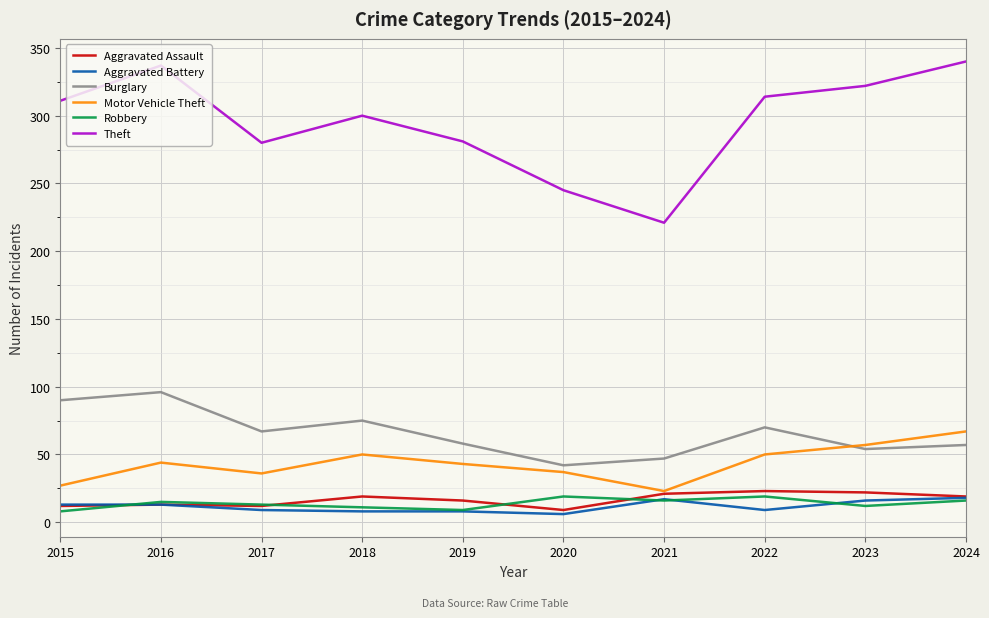

Which series has the widest spread of values?

Theft